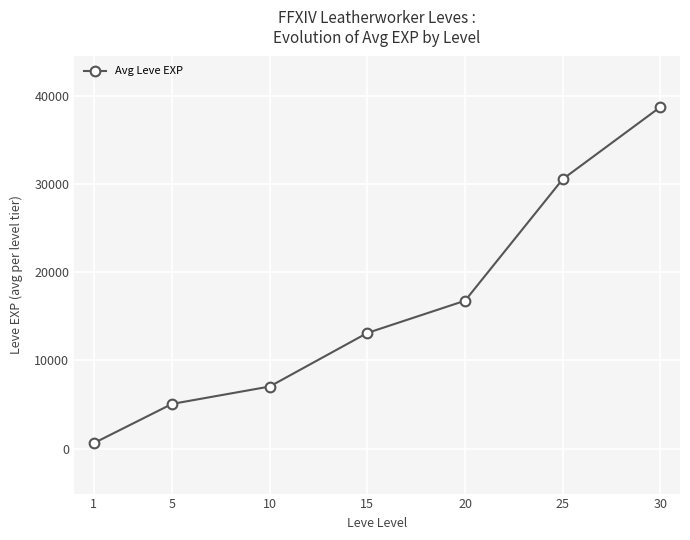

What is the sum of all values?

111909